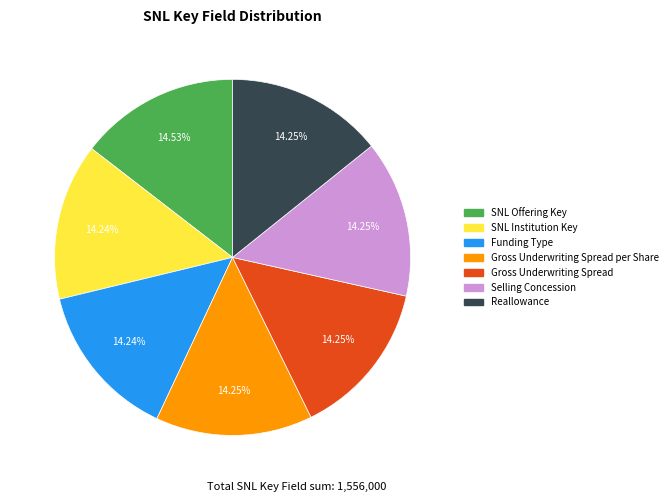

Combined, do Gross Underwriting Spread per Share and SNL Offering Key account for over 50%?

No